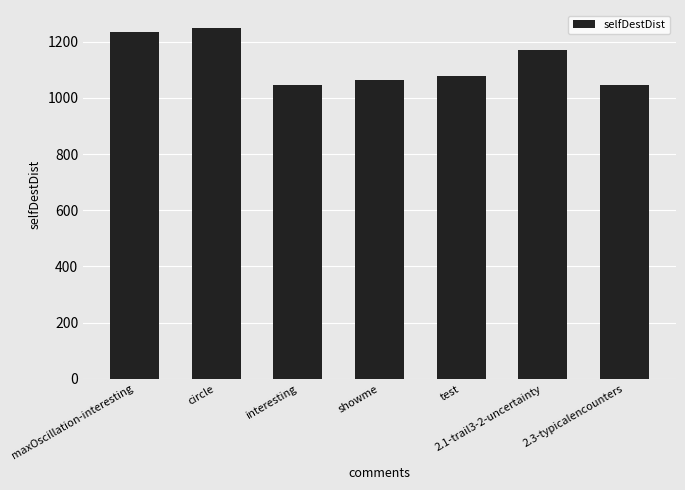

Does the chart contain any negative values?

No